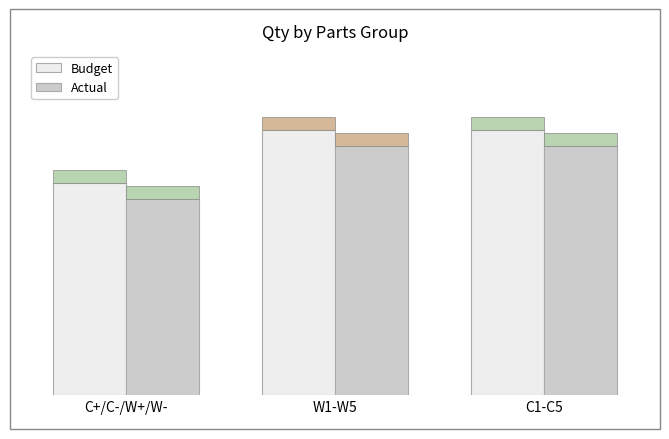

What is the sum of all Actual values?

13.1